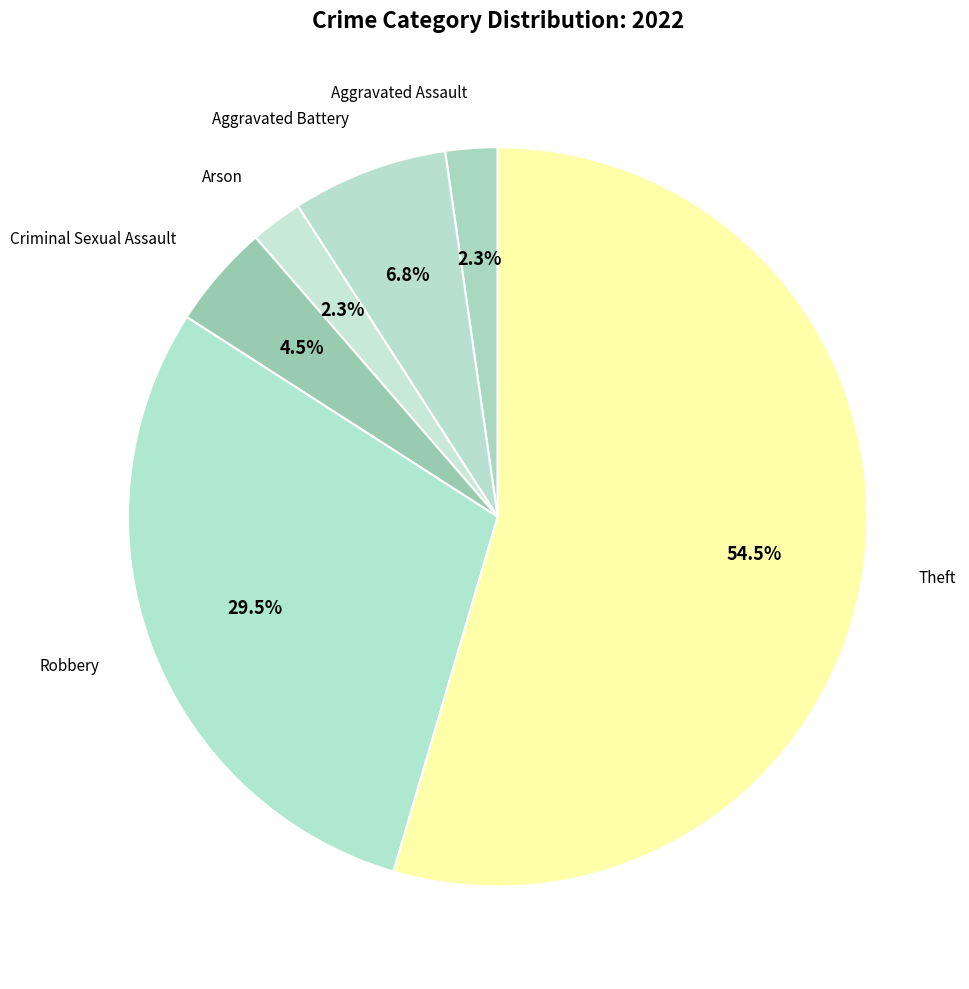

What percentage is NOT represented by Aggravated Battery?

93.2%